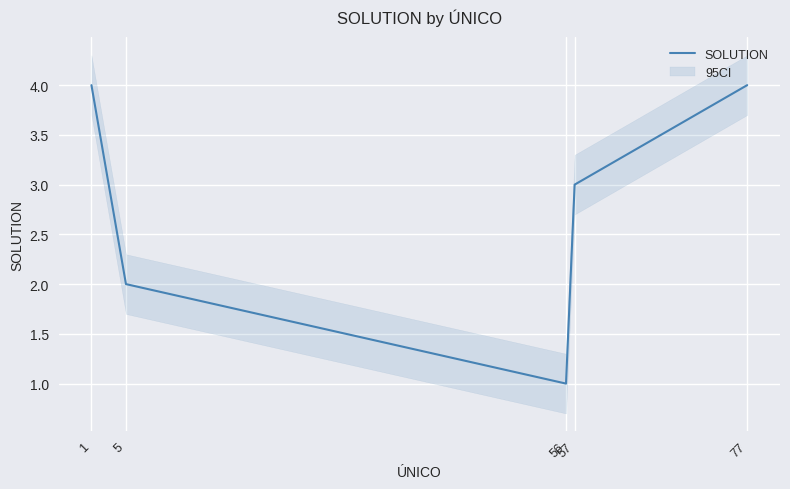

At which category does the chart reach its peak across all series?

1